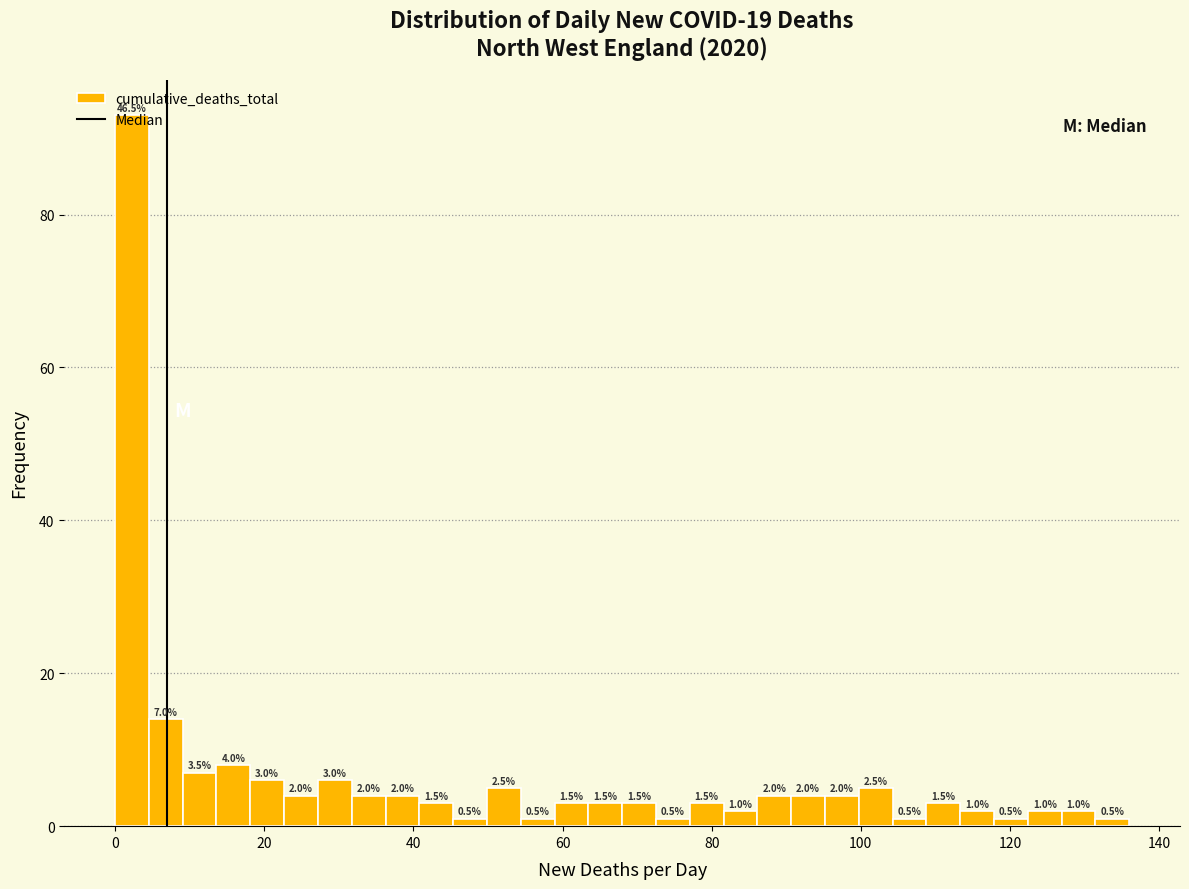

Around what value on the x-axis is the tallest bar? Give the approximate position of its centre, as read against the axis.

2